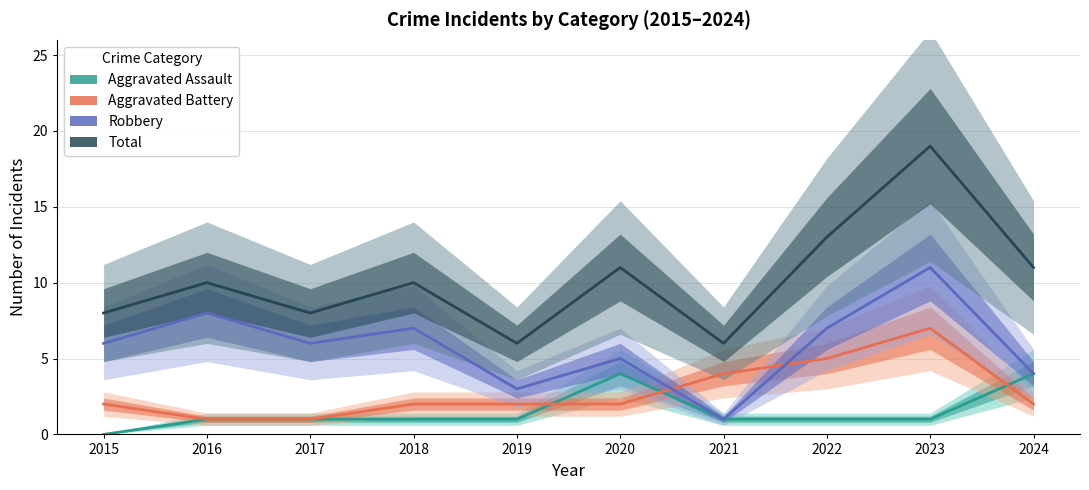

What is the average value of the Total series?

10